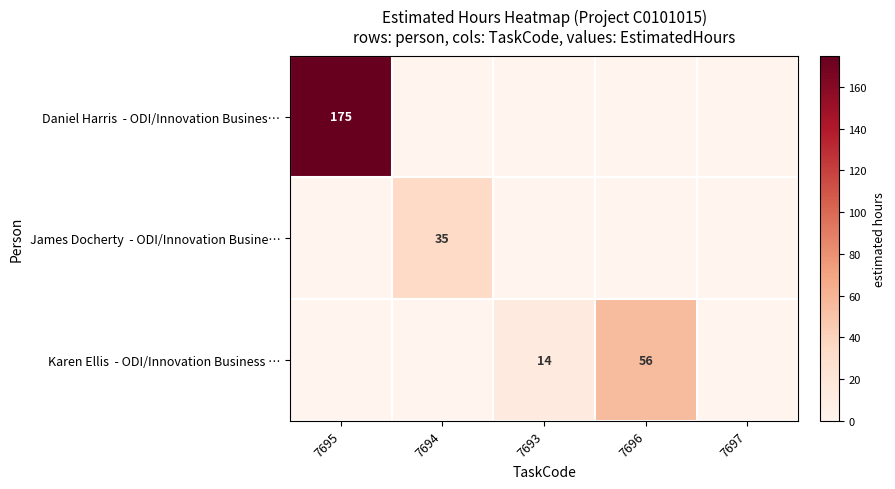

True or false: Karen Ellis - ODI/Innovation Business … has a value of 22 at 7693.

False